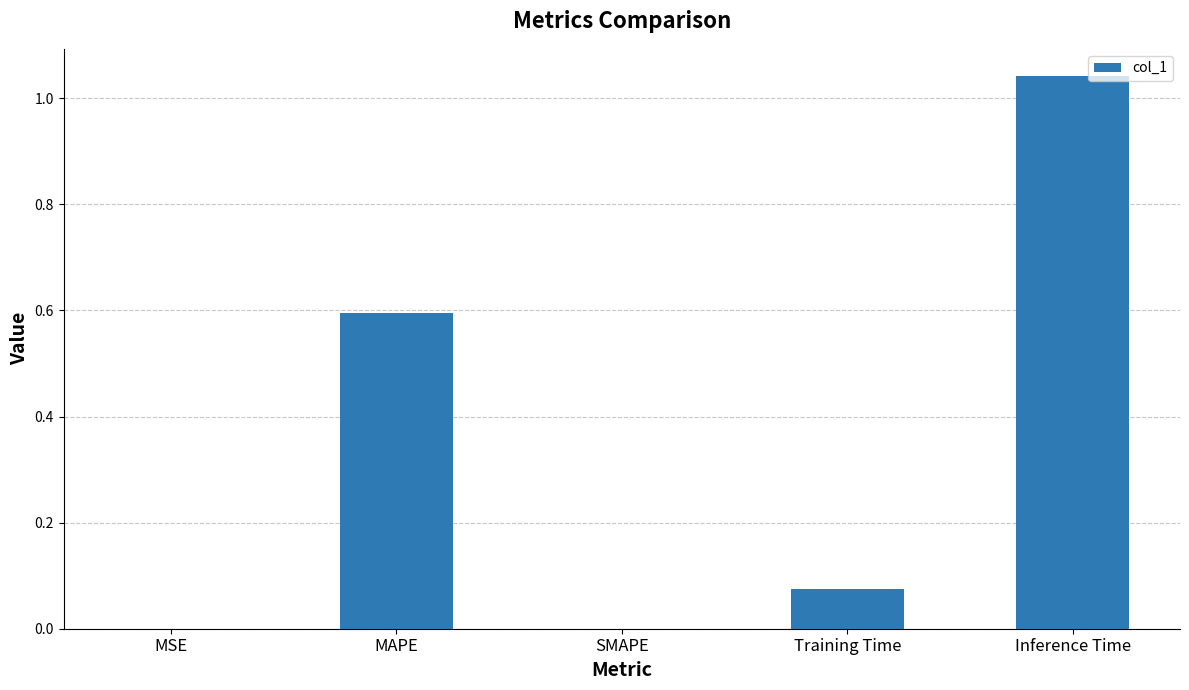

Which label corresponds to the largest value in the chart?

Inference Time